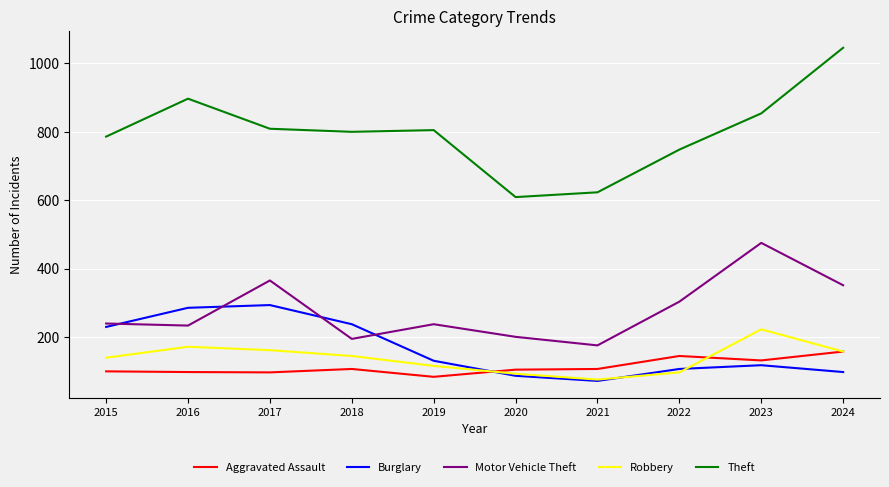

Between 2015 and 2024, which series saw the biggest shift?

Theft